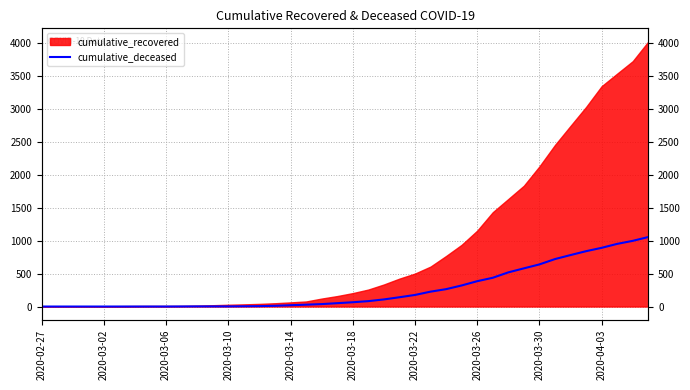

What is the change in value from 13 to 24?

+172